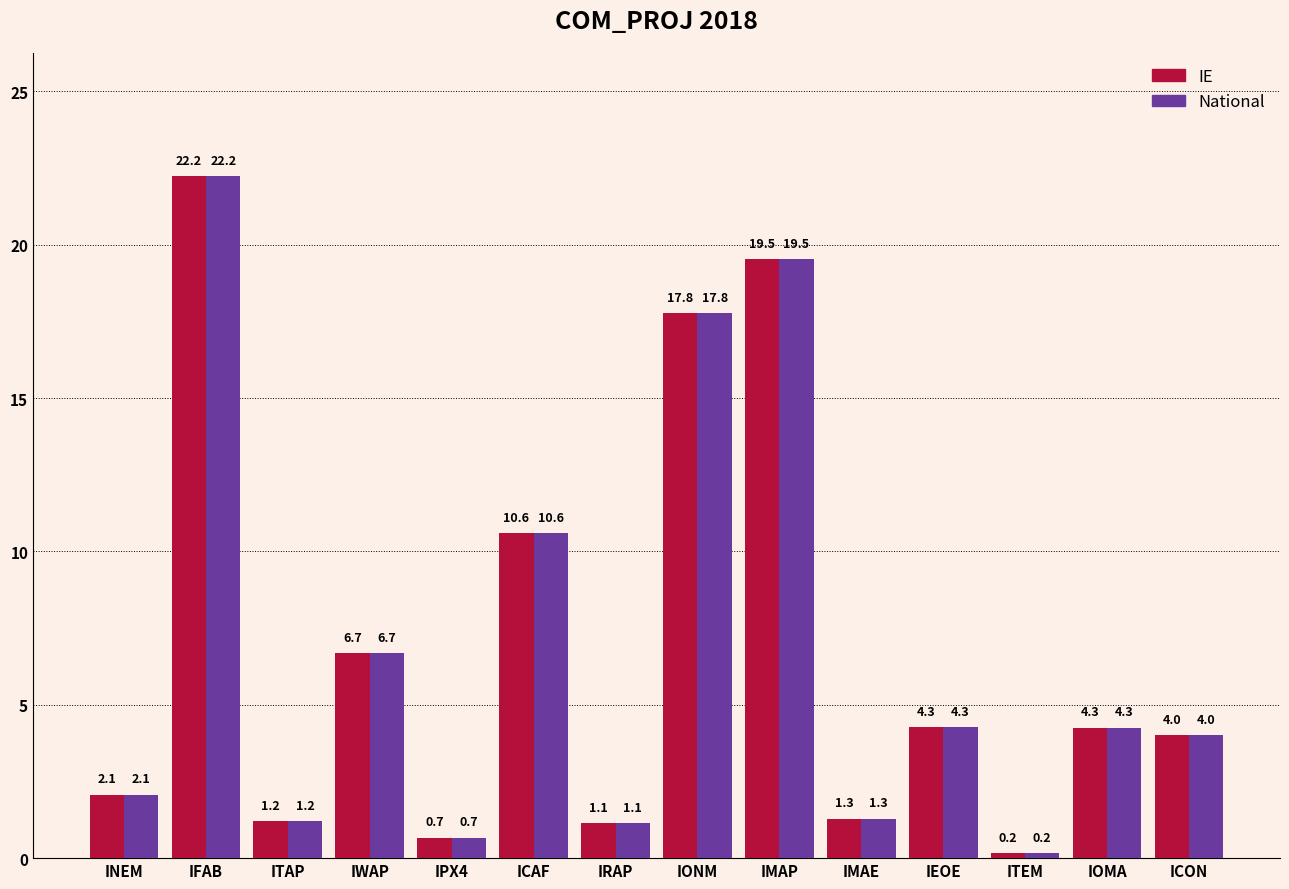

What is the difference between the National values at ICON and ITAP?

2.8